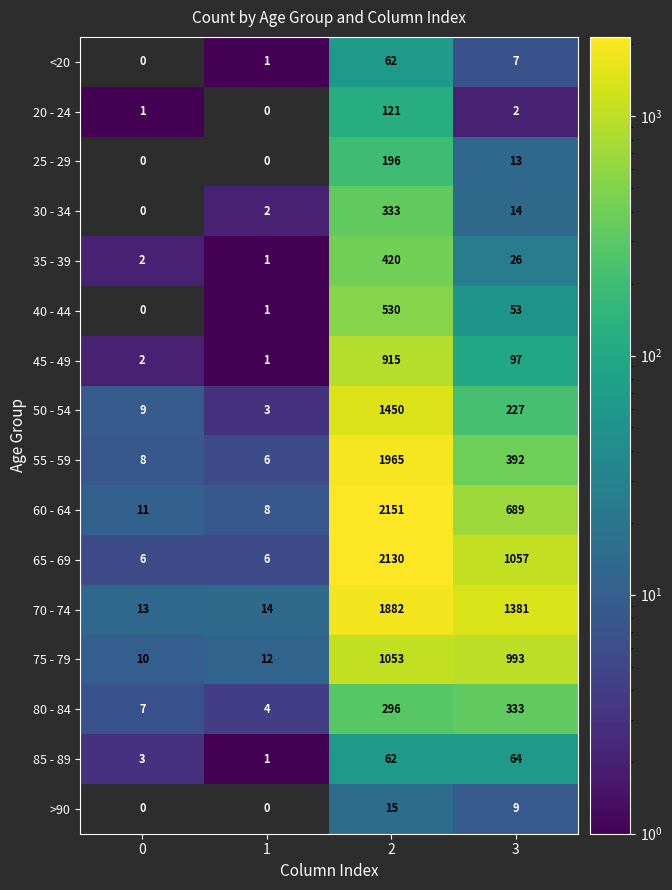

What is the sum of all 65 - 69 values?

3199